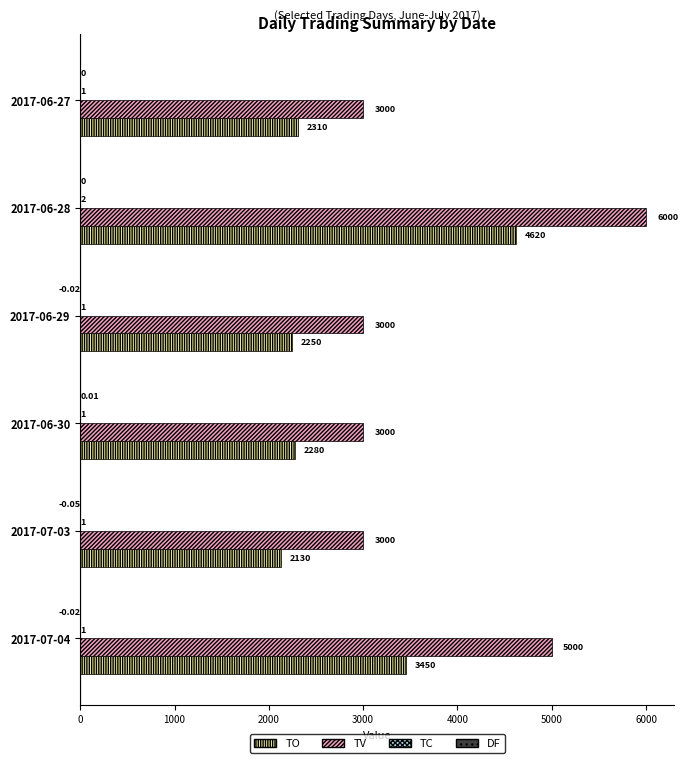

Between 2017-06-27 and 2017-07-04, which series saw the biggest shift?

TV